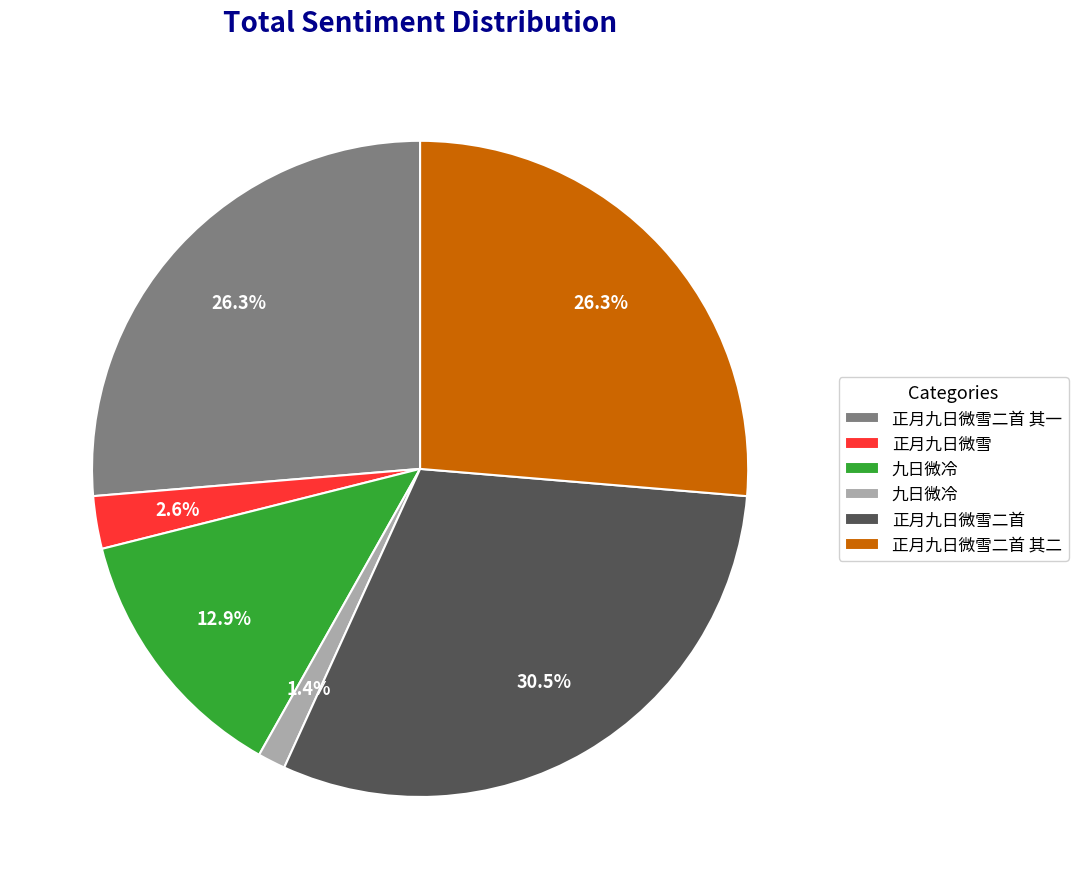

Does any single category account for the majority?

No